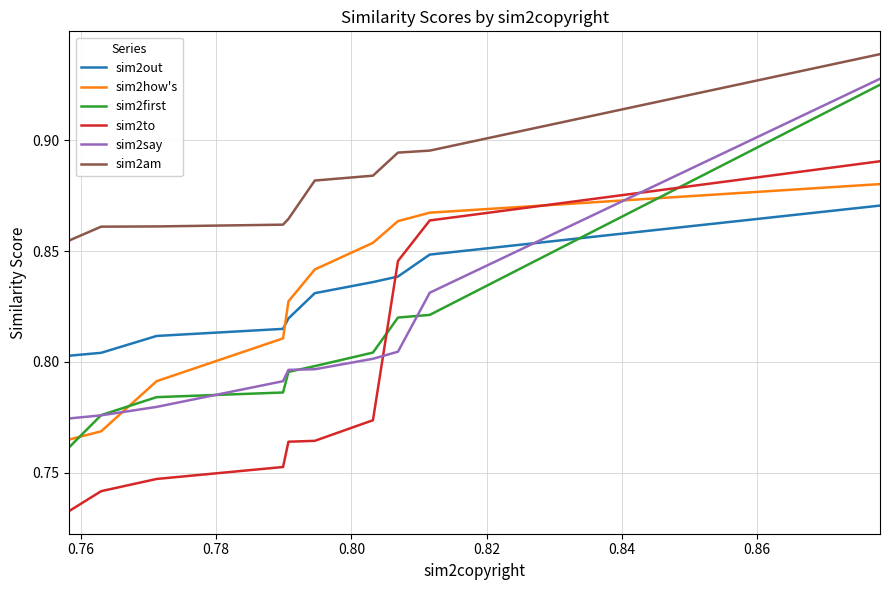

What is the sum of all sim2say values?

8.1